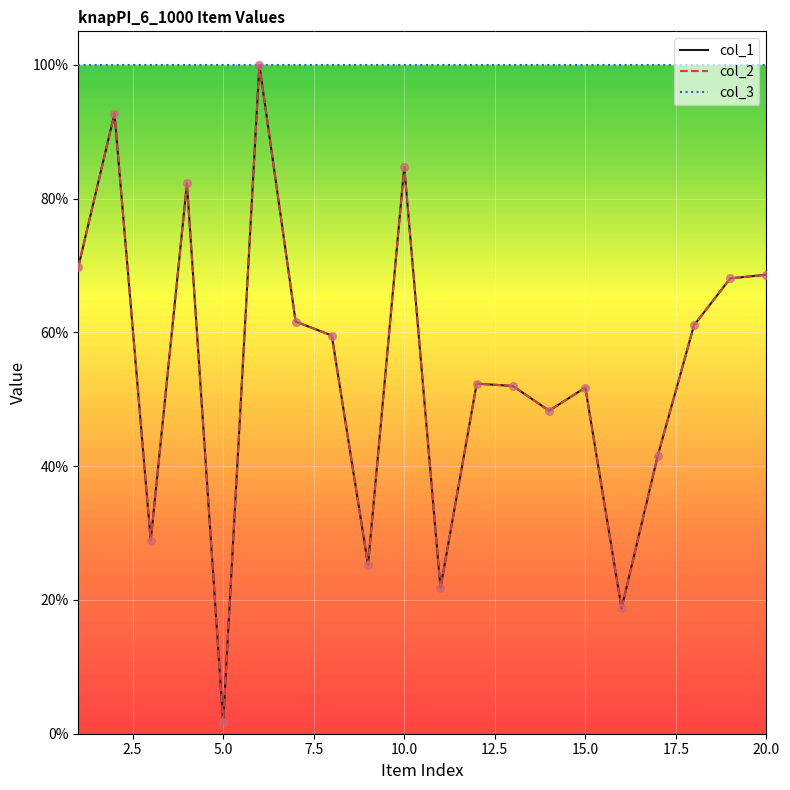

Is this an area chart (filled region under the line)?

No